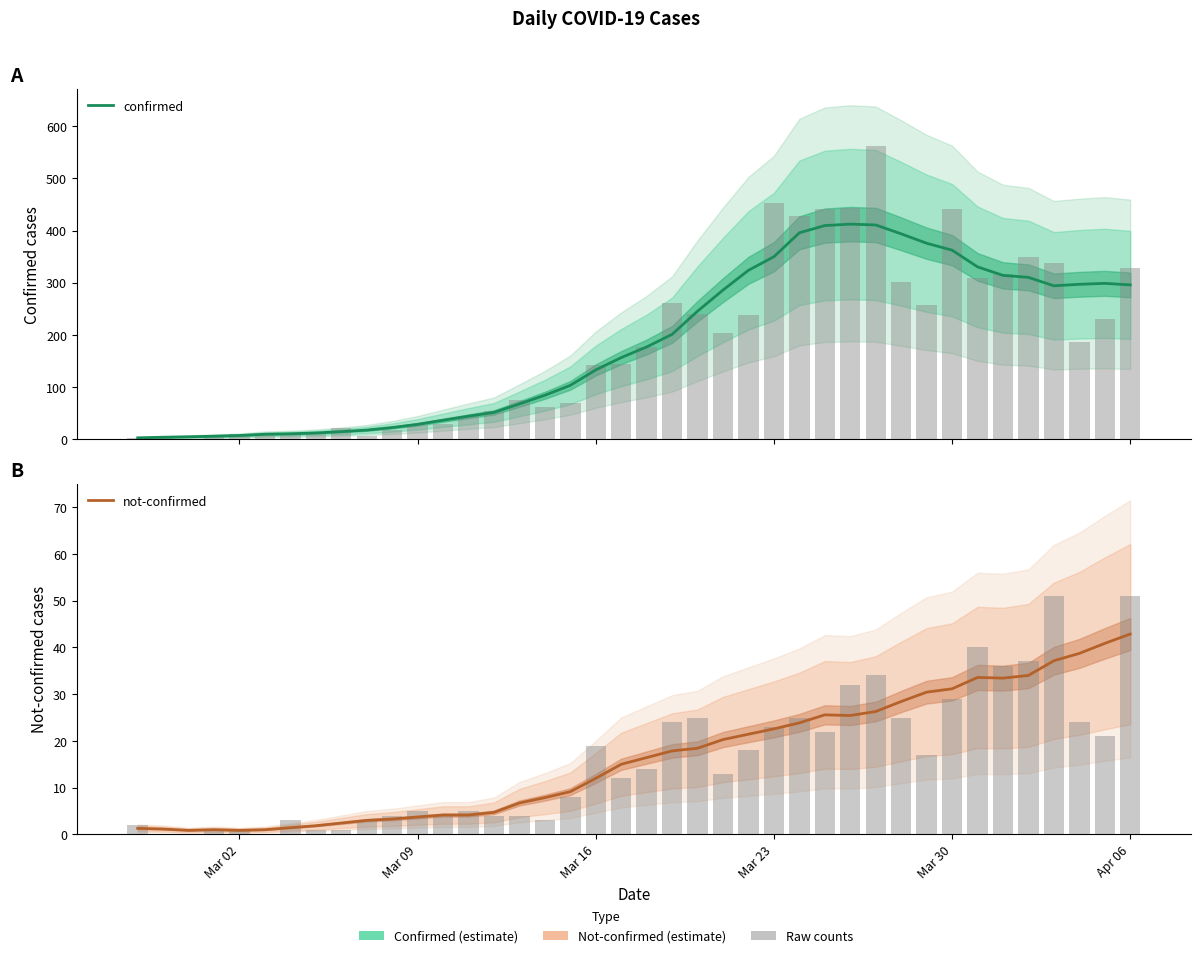

List the series in order of their overall mean, highest first.

confirmed, not-confirmed